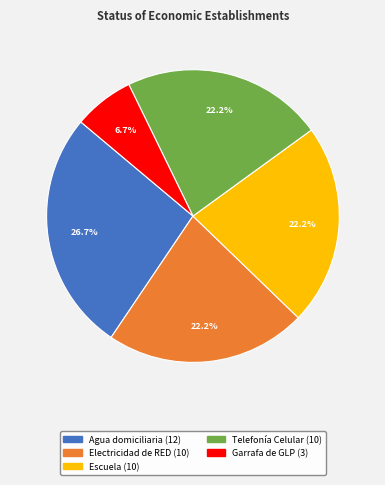

True or false: Escuela accounts for 22% of the total.

True